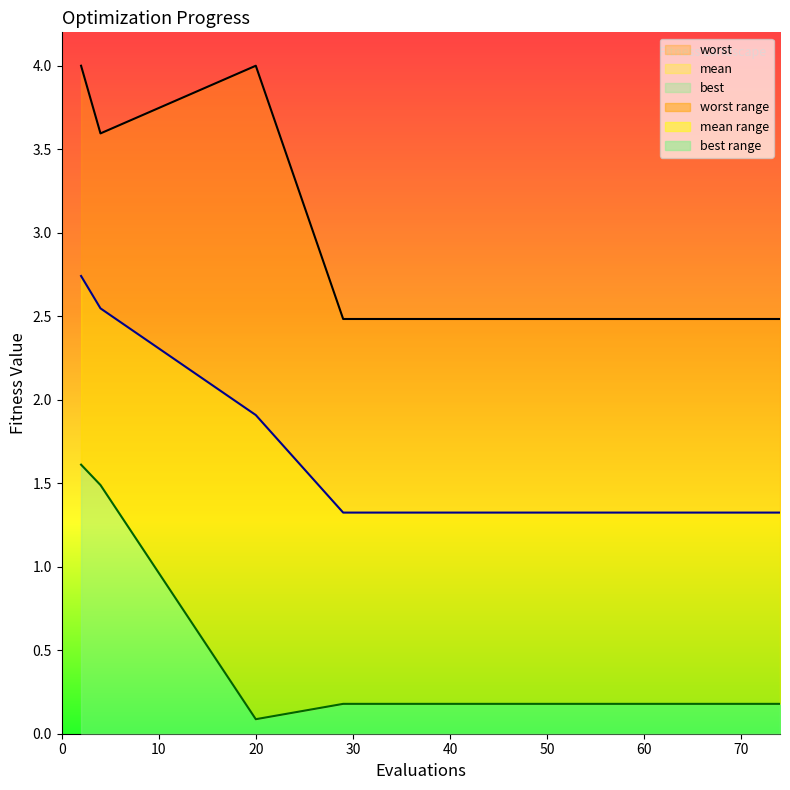

Rank the series at 52 from highest to lowest value.

worst, mean, best